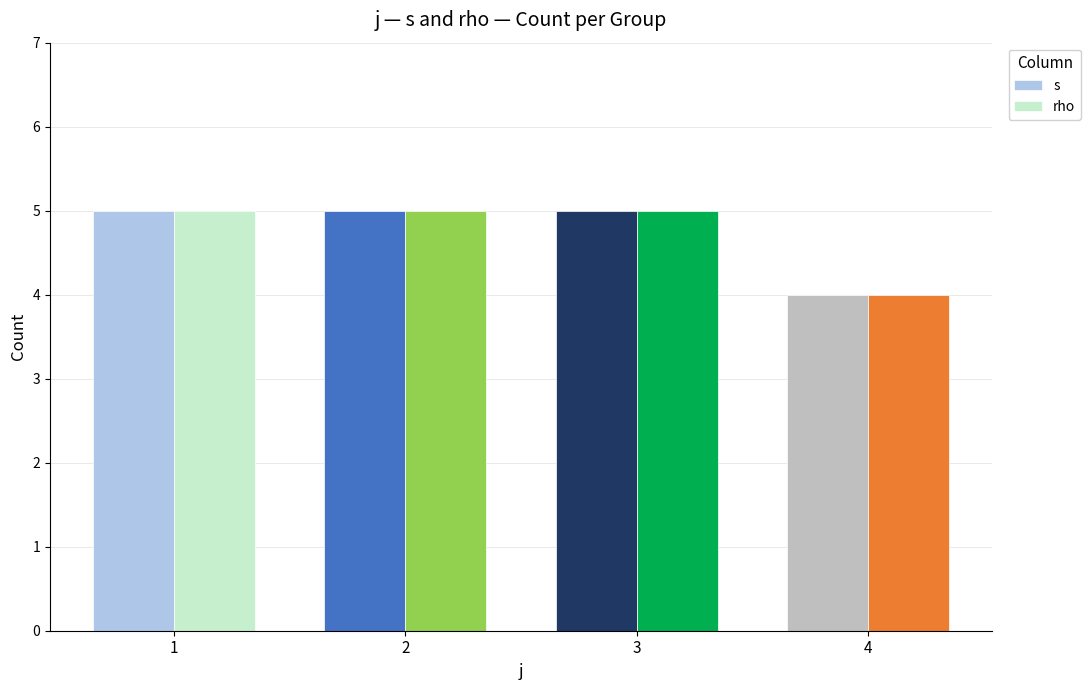

At which category does the chart reach its minimum across all series?

4